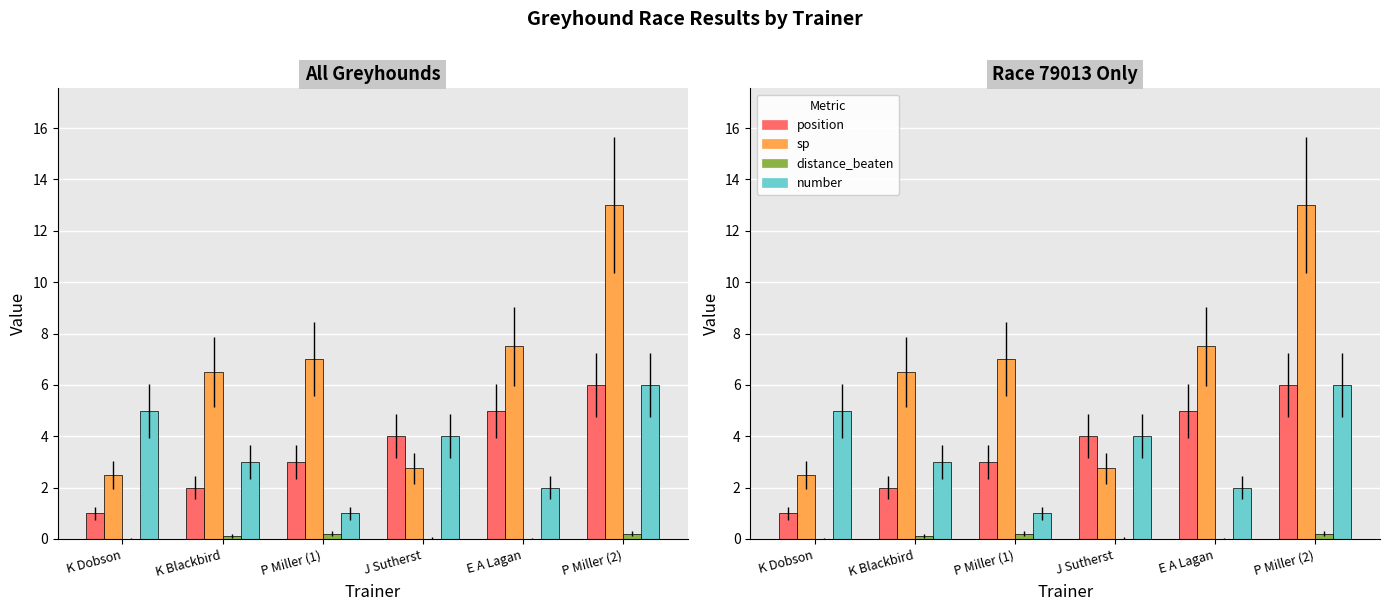

What is the average value of the number series?

3.5